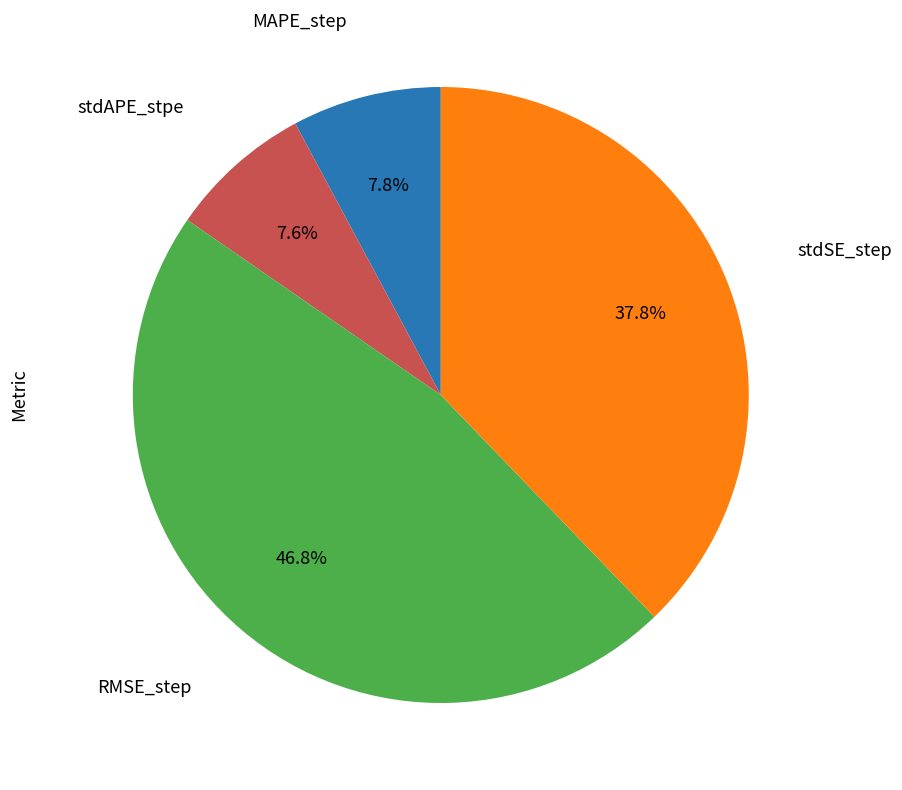

Is there a majority slice in this chart?

No